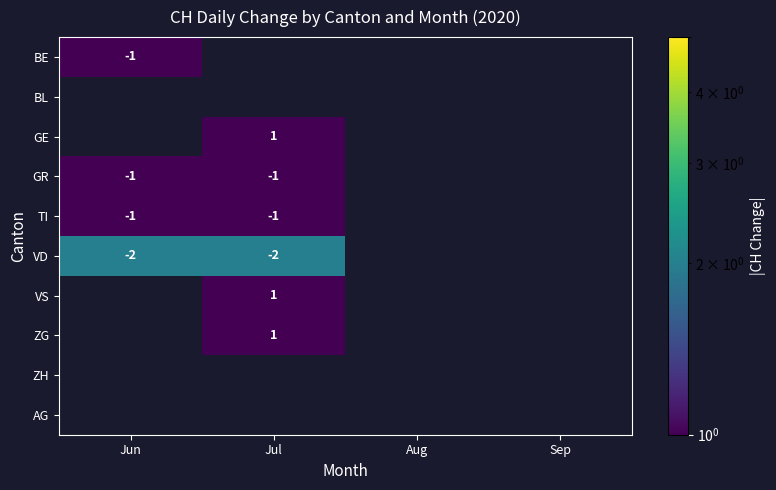

Is it true that BE equals -1 at Jun?

True